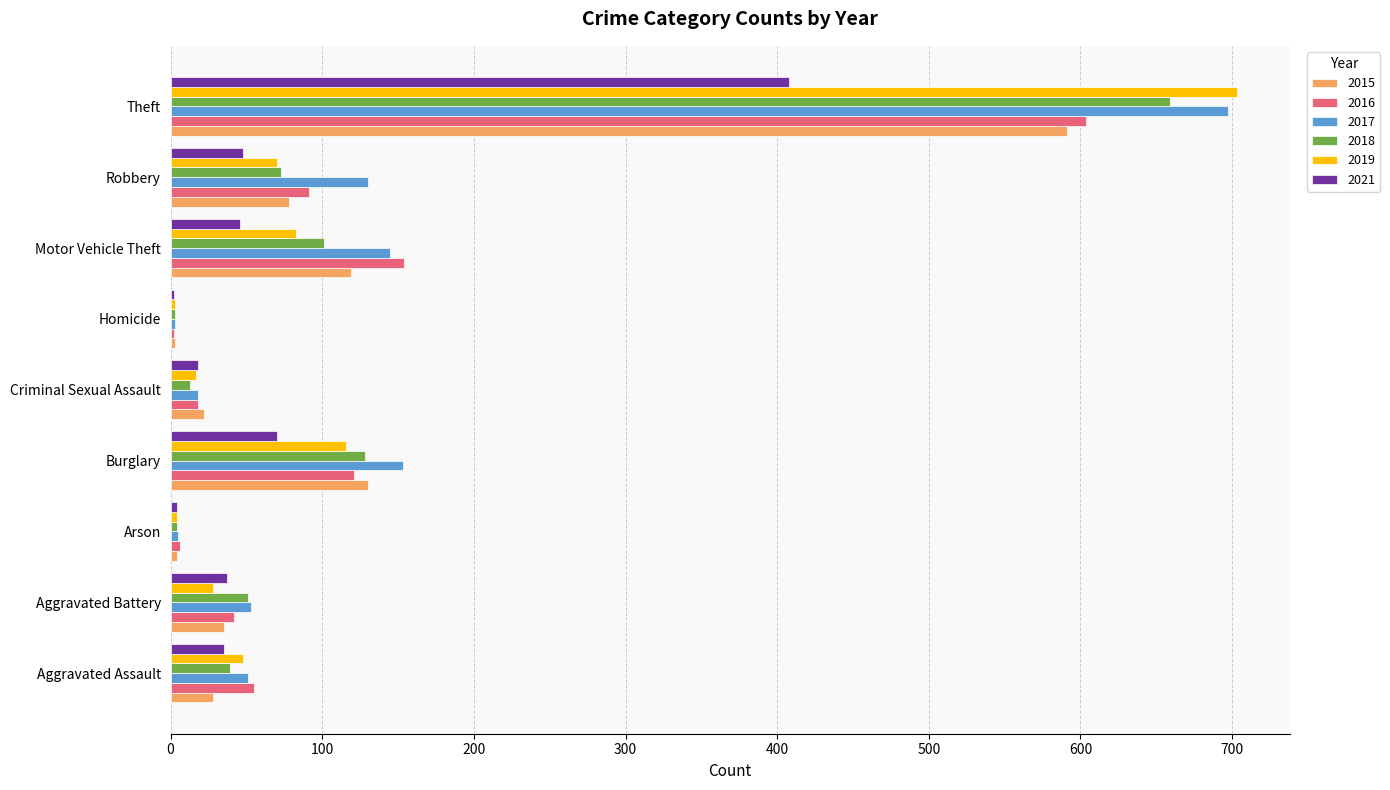

What is the difference between the 2019 values at Aggravated Battery and Burglary?

88